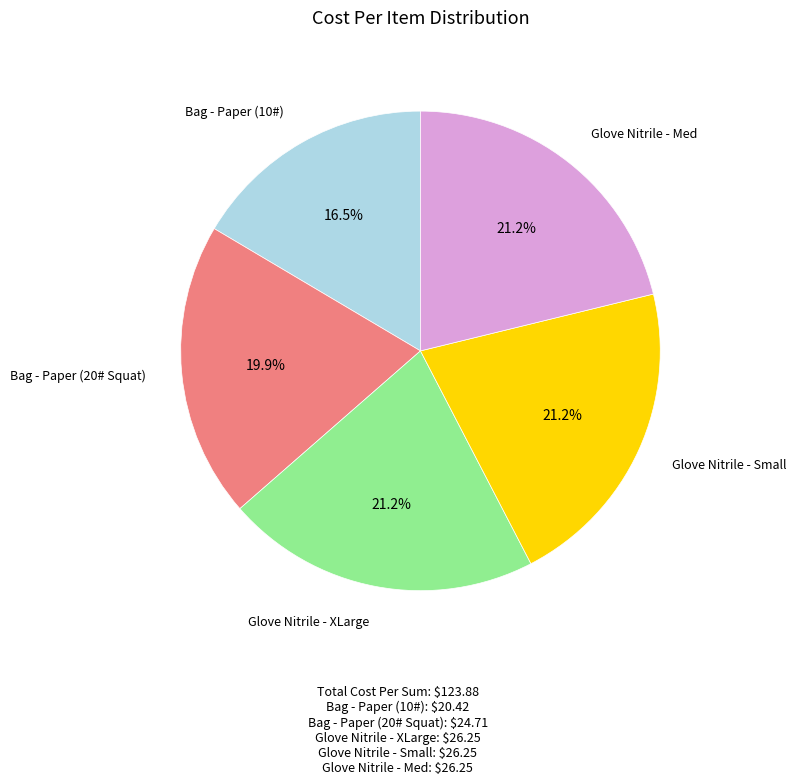

Does any single category account for the majority?

No